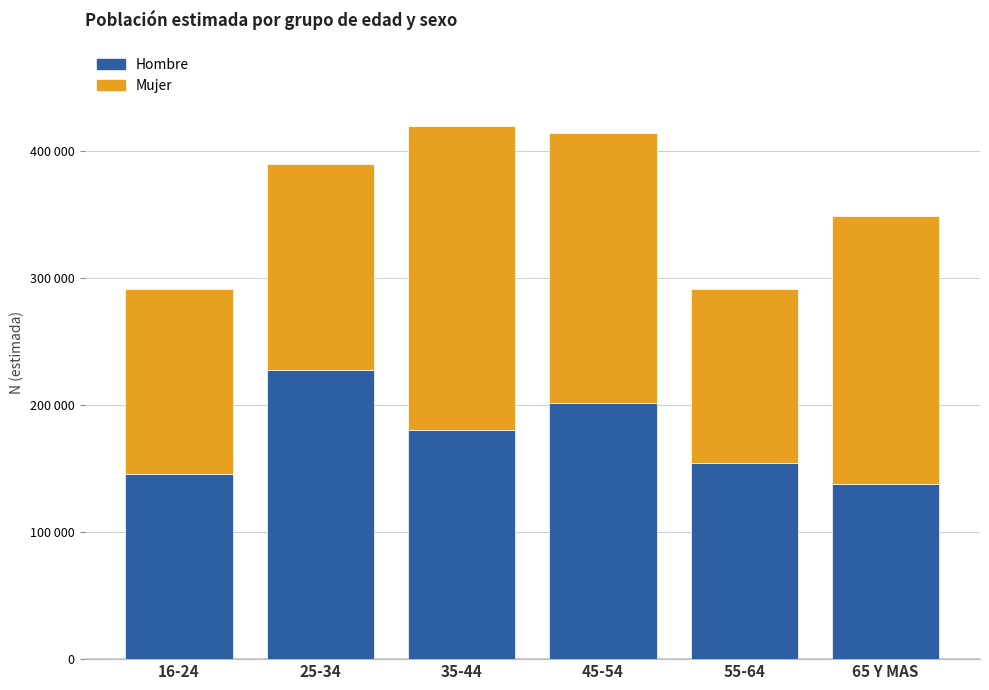

What is the label of the 3rd bar from the left?

35-44